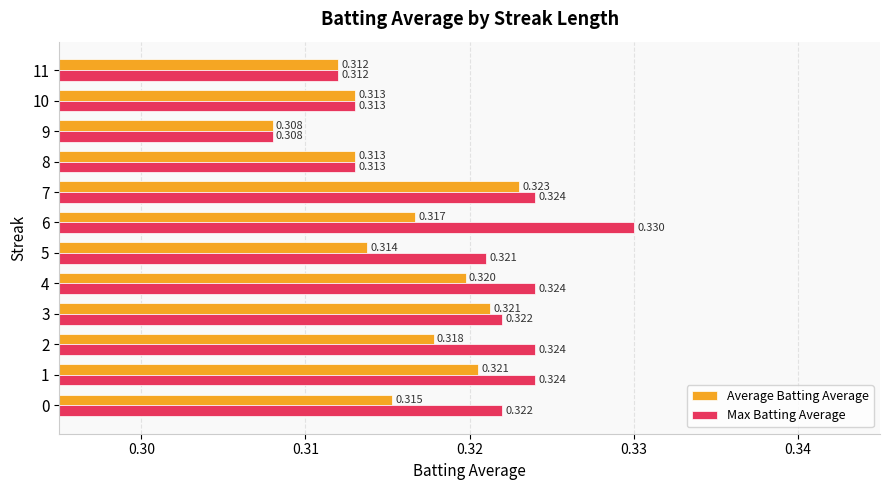

Rank the series by their maximum value, from highest to lowest.

Max Batting Average, Average Batting Average